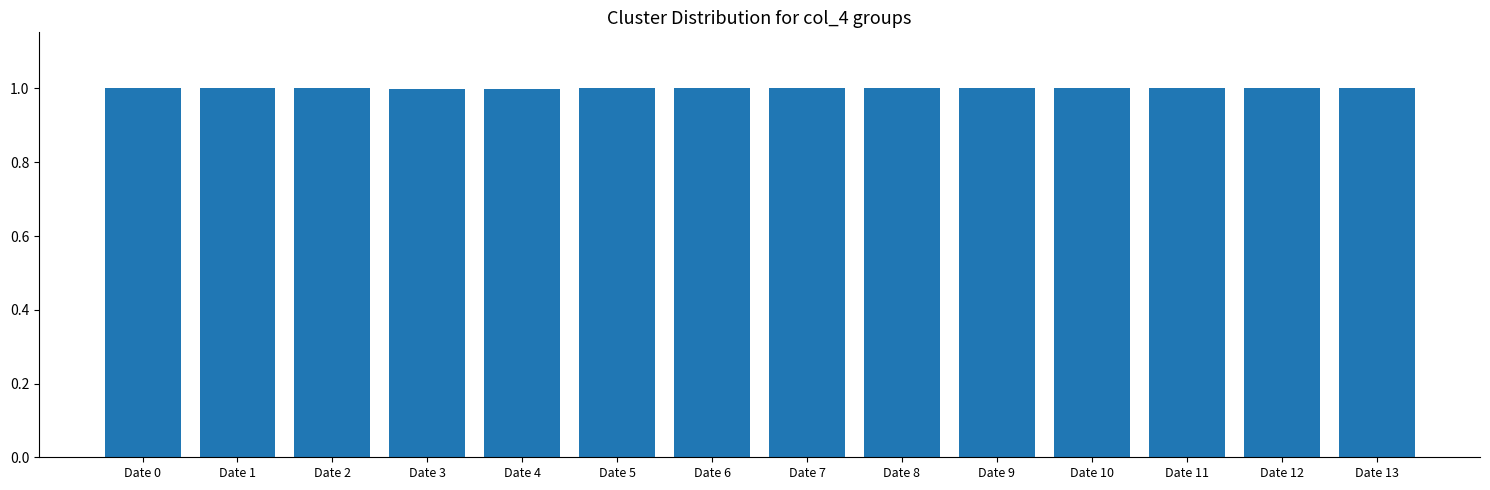

What is the average value?

1.0